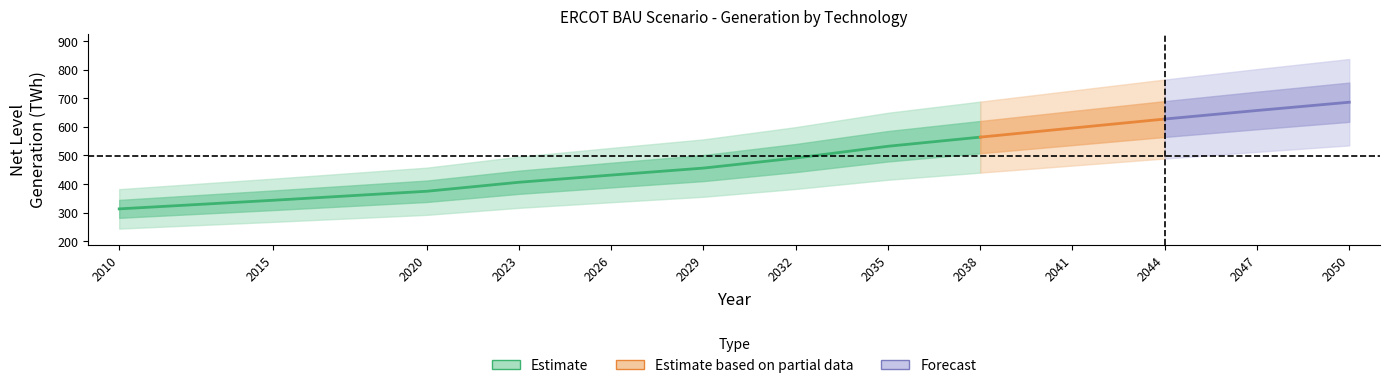

Which category has the lowest value in the Net Level Generation (TWh) series?

2010